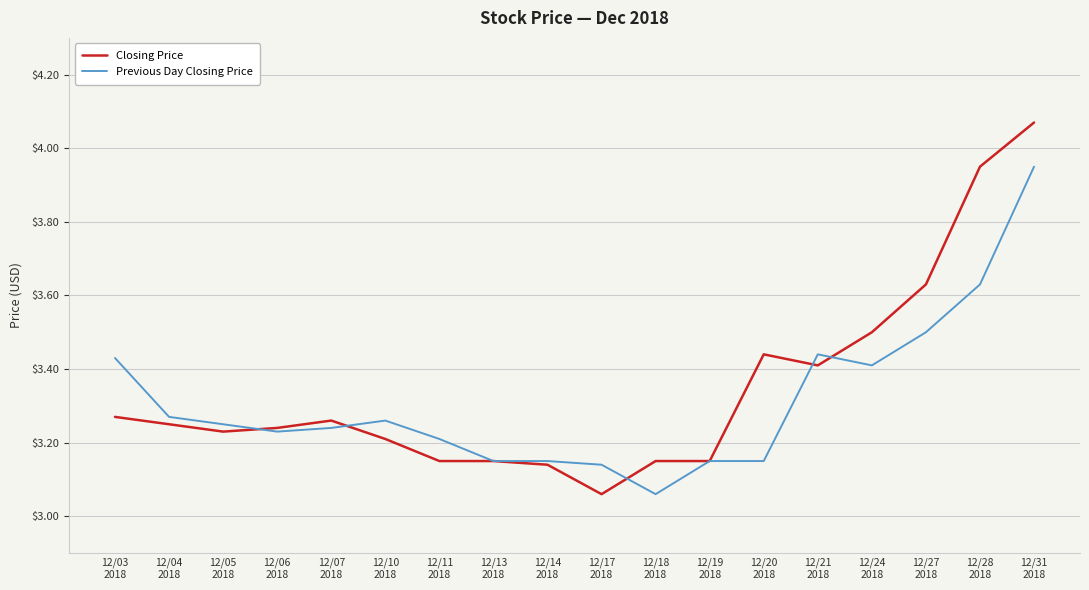

List the series in order of their peak value, lowest first.

Previous Day Closing Price, Closing Price